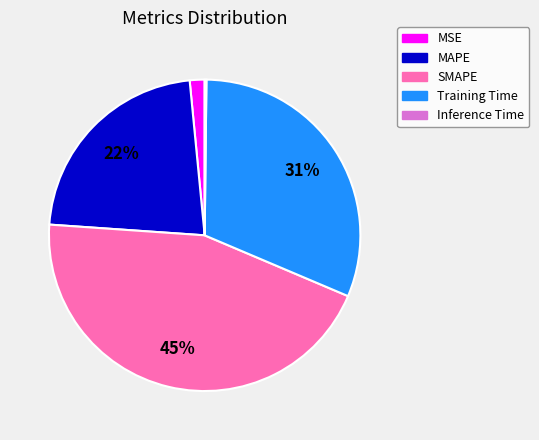

To the nearest percent, what percentage of the pie is Training Time?

31%